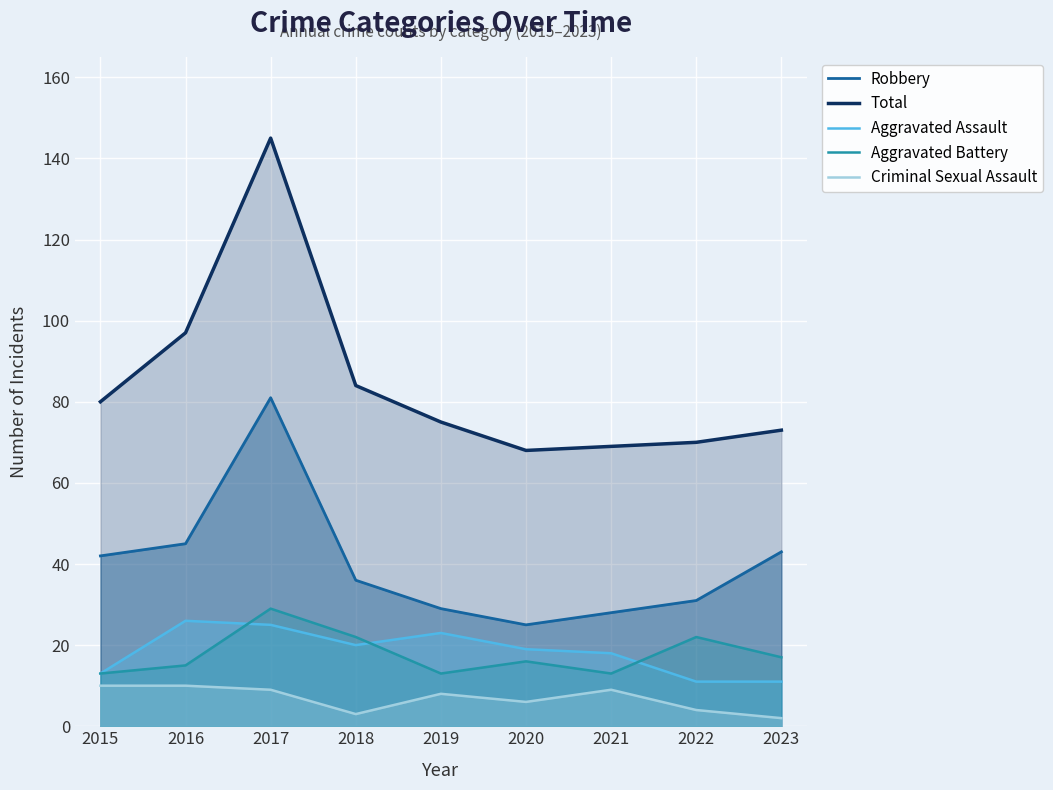

In Total, how many points are lower than both neighbors (excluding endpoints)?

1